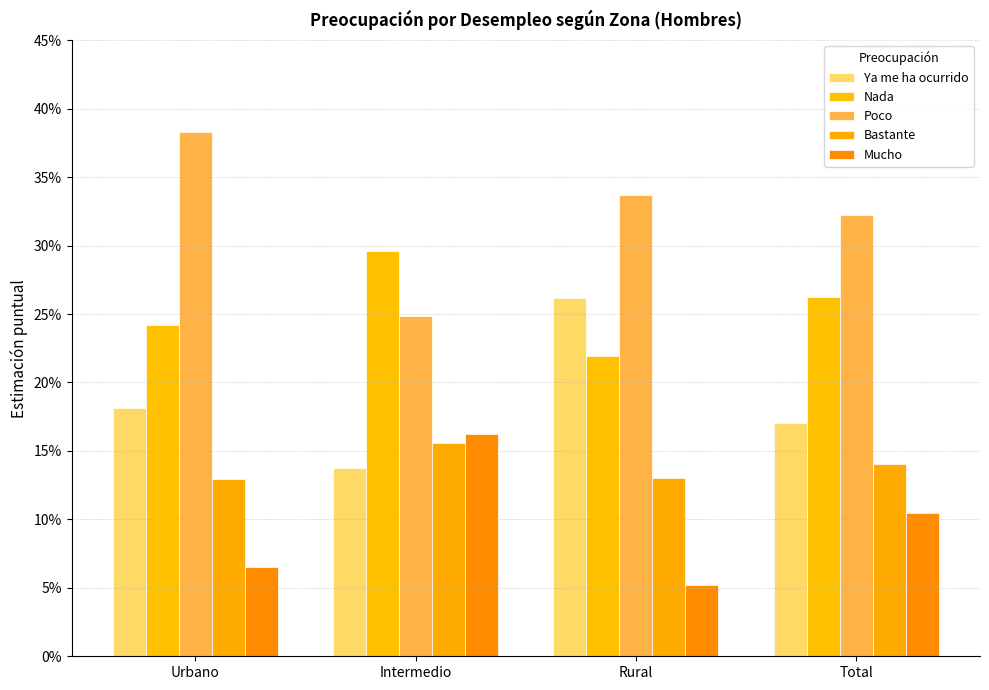

True or false: Ya me ha ocurrido has a value of 0.3 at Urbano.

False